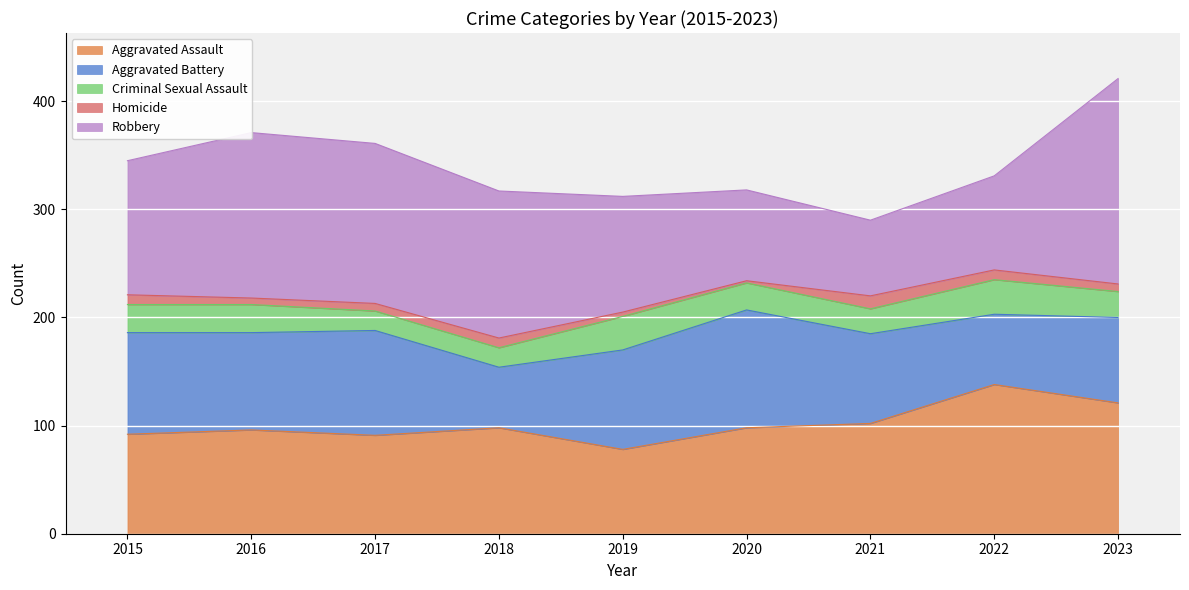

Reading right to left, what are all the values shown in this chart?

Aggravated Assault: 121	138	102	98	78	98	91	96	92
Aggravated Battery: 79	65	83	109	92	56	97	90	94
Criminal Sexual Assault: 24	32	23	25	31	18	18	26	26
Homicide: 7	9	12	2	4	9	7	6	9
Robbery: 190	87	70	84	107	136	148	153	124